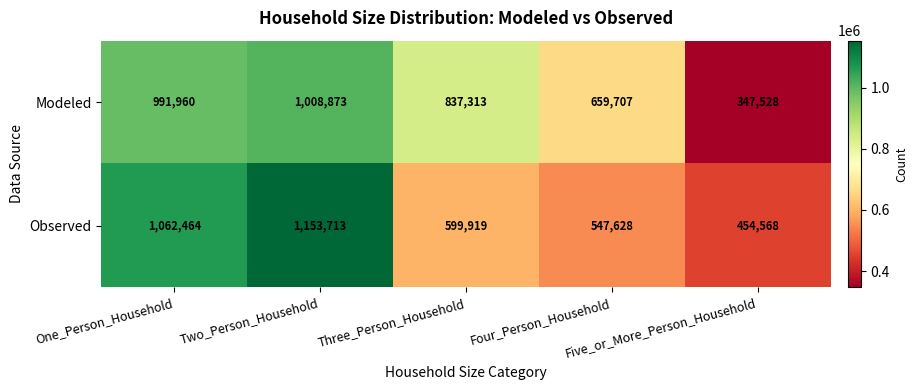

Which series has the largest range (max minus min)?

Observed